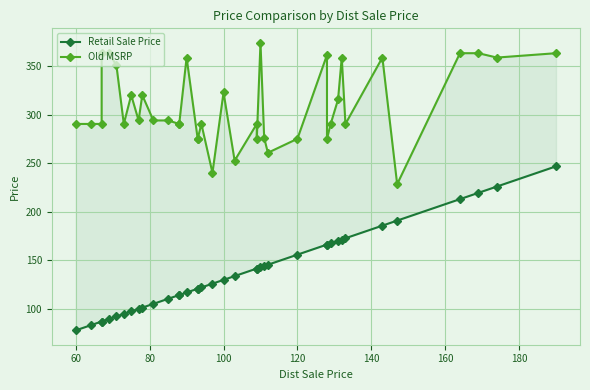

How many interior local peaks does the Old MSRP series have?

10